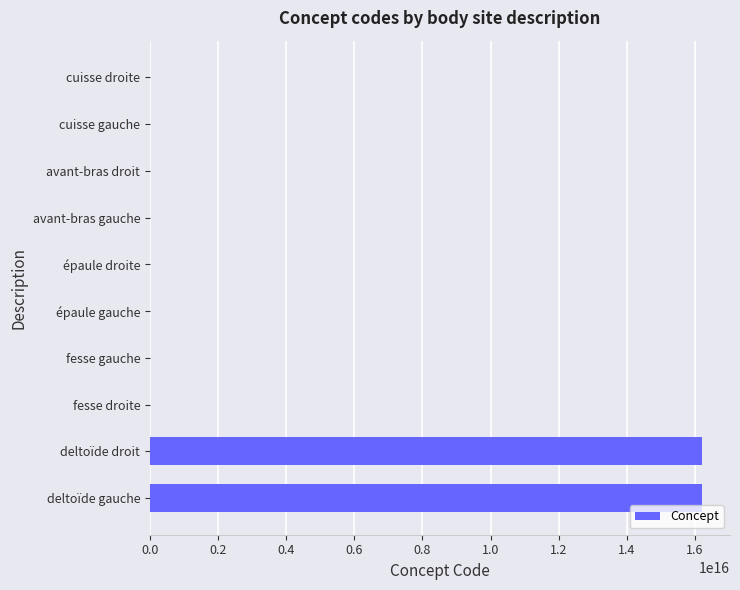

Where is the data nearest to the value 8108850505663056?

deltoïde droit